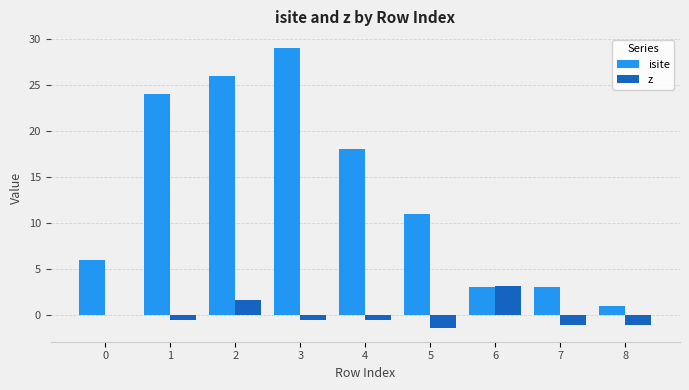

How many categories are shown in the chart?

9